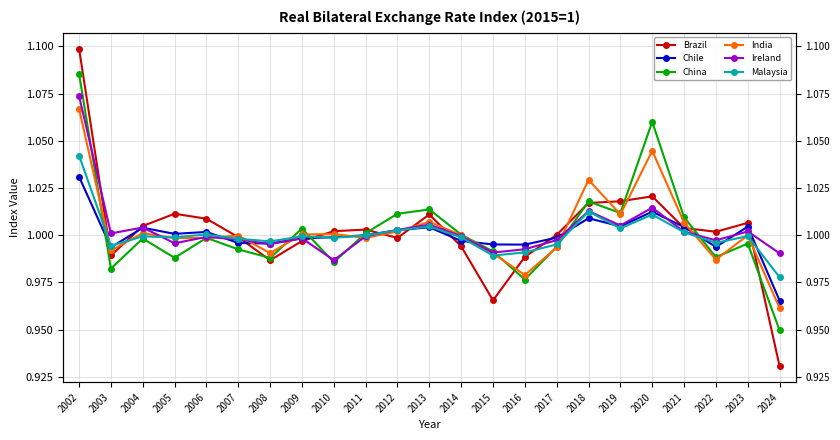

Rank the series by their maximum value, from highest to lowest.

Brazil, China, Ireland, India, Malaysia, Chile